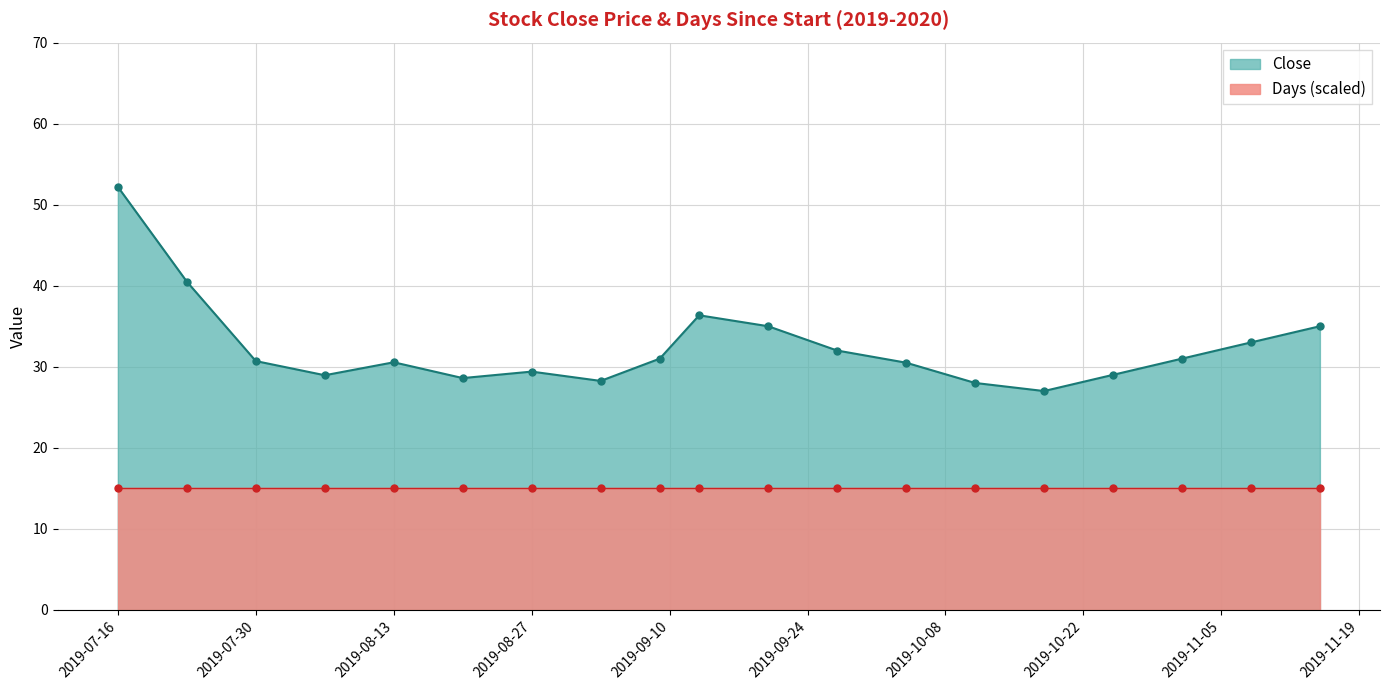

At which label does the data first exceed 30?

2019-07-16